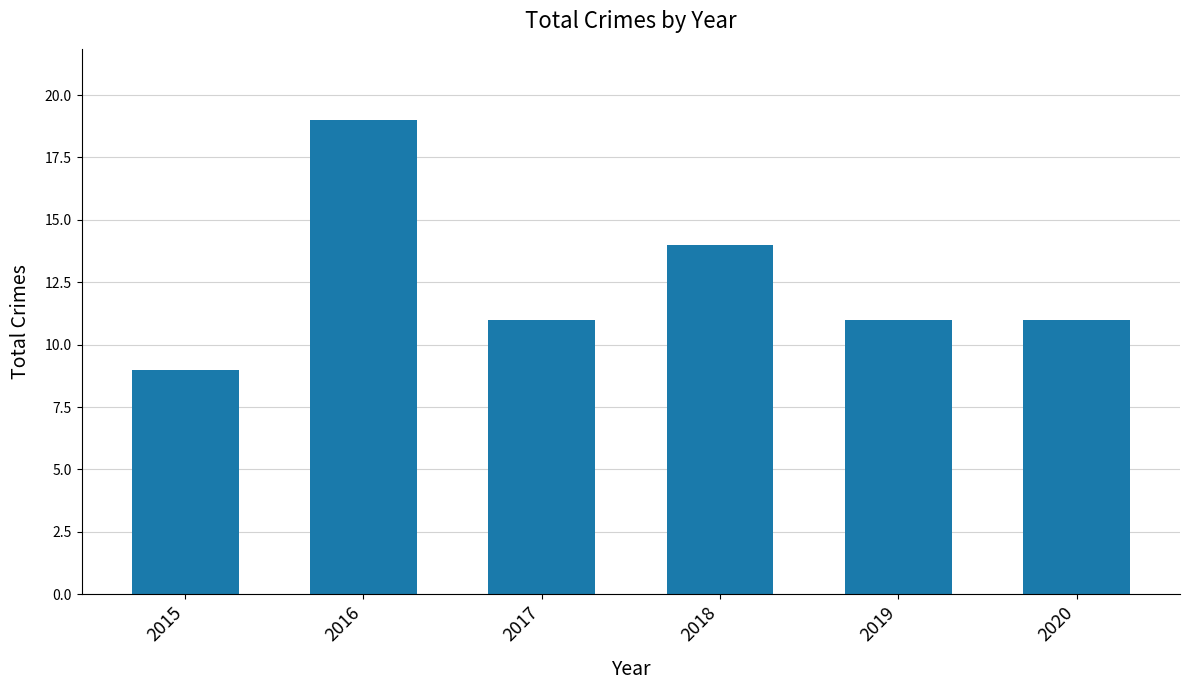

What is the ratio of the value at 2019 to the value at 2016?

0.6